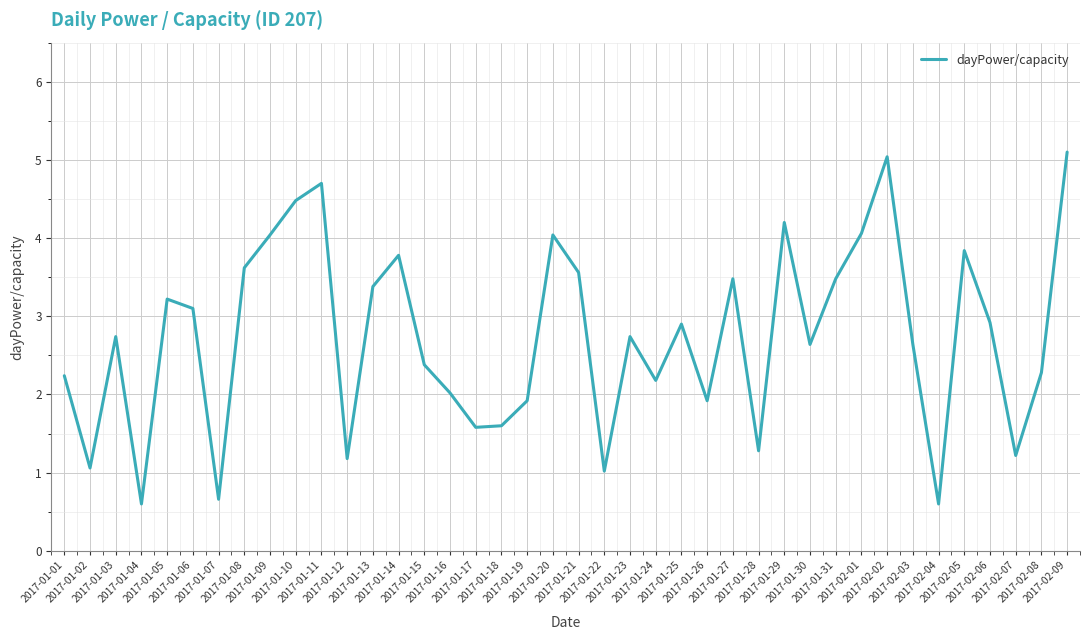

What is the difference between the second highest and minimum values?

4.4